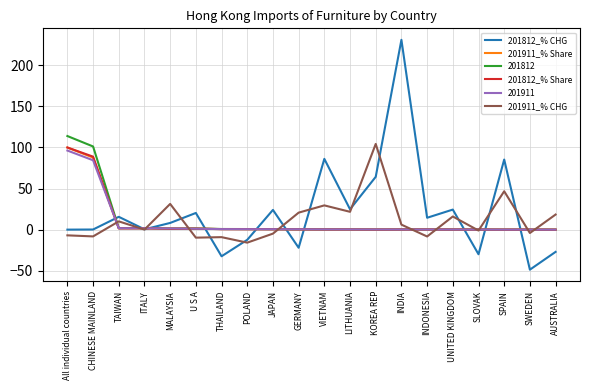

Which series has the largest range (max minus min)?

201812_% CHG